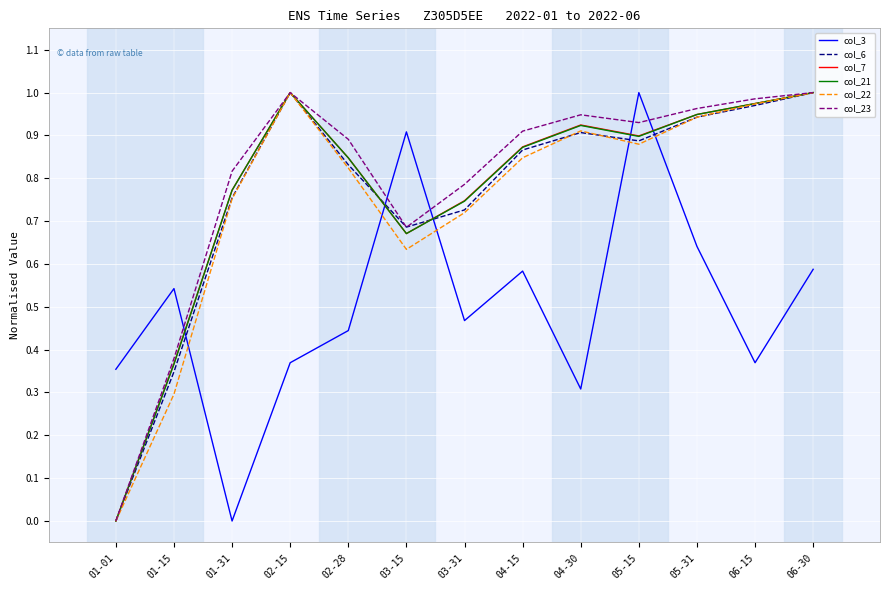

What is the sum of the col_23 values at 06-30 and 01-15?

1.4